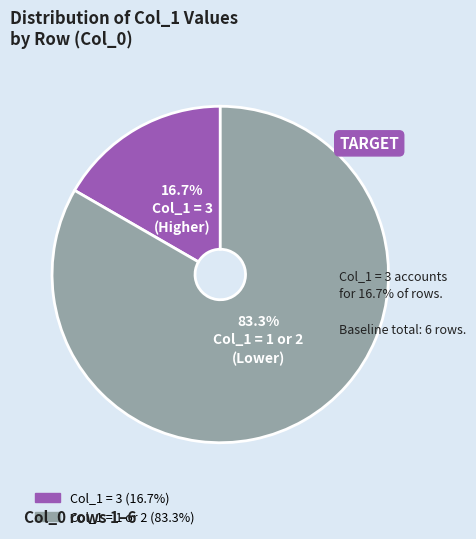

Is there any slice that represents more than half of the pie?

Yes